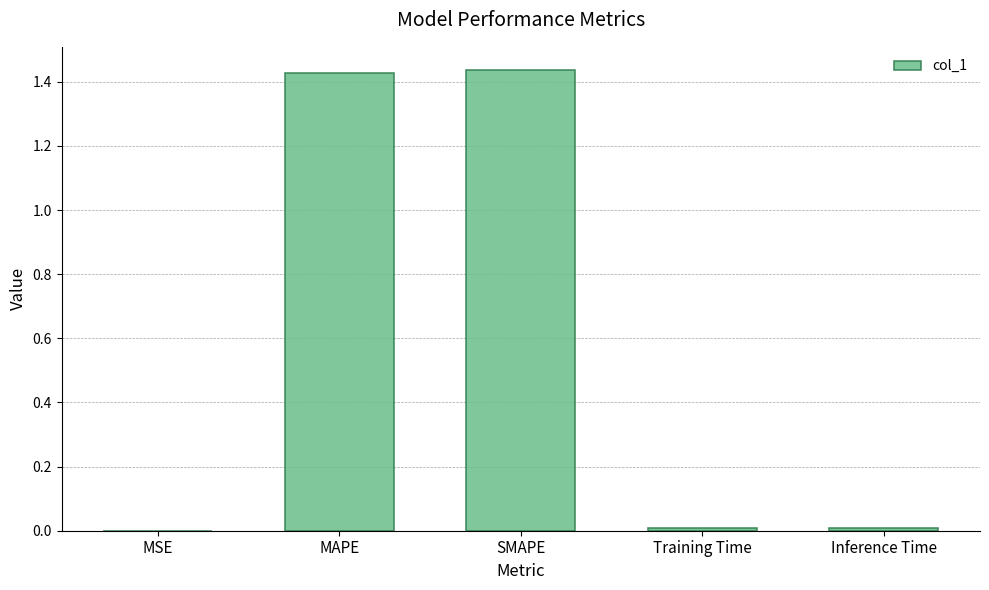

What is the sum of all values?

2.9